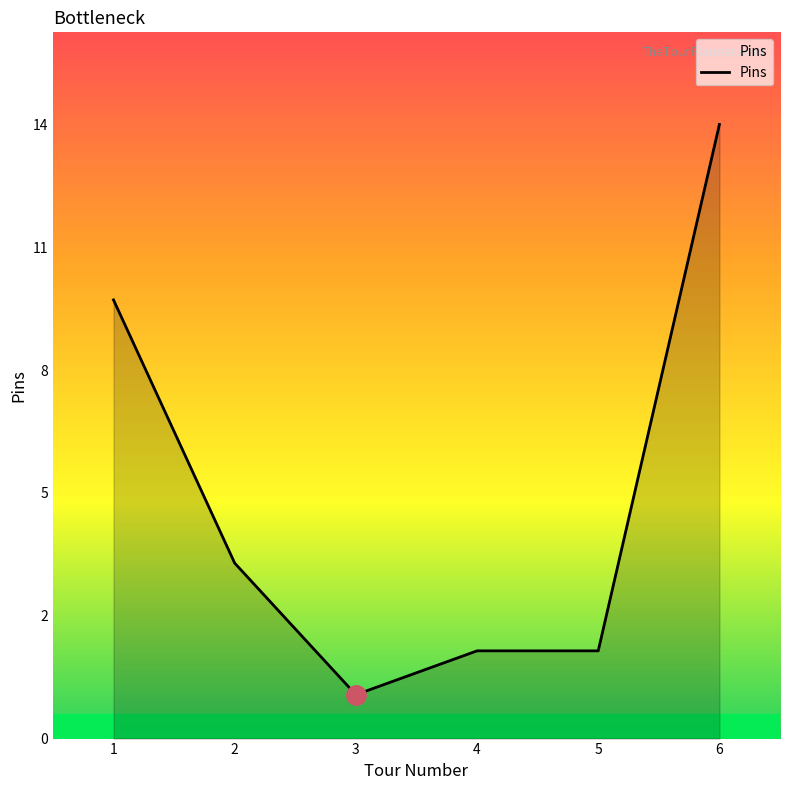

Does the chart have visible grid lines?

No